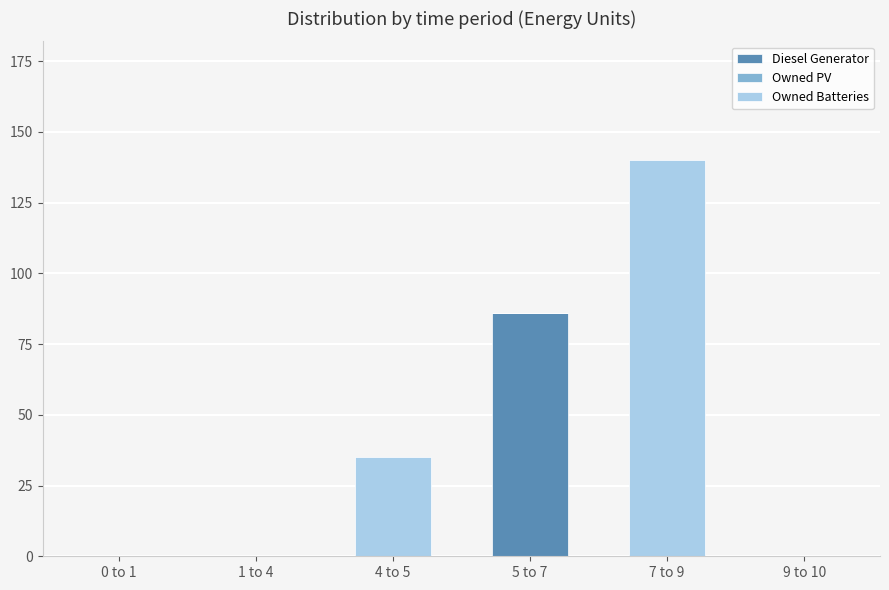

What is the sum of the Diesel Generator values at 5 to 7 and 7 to 9?

86